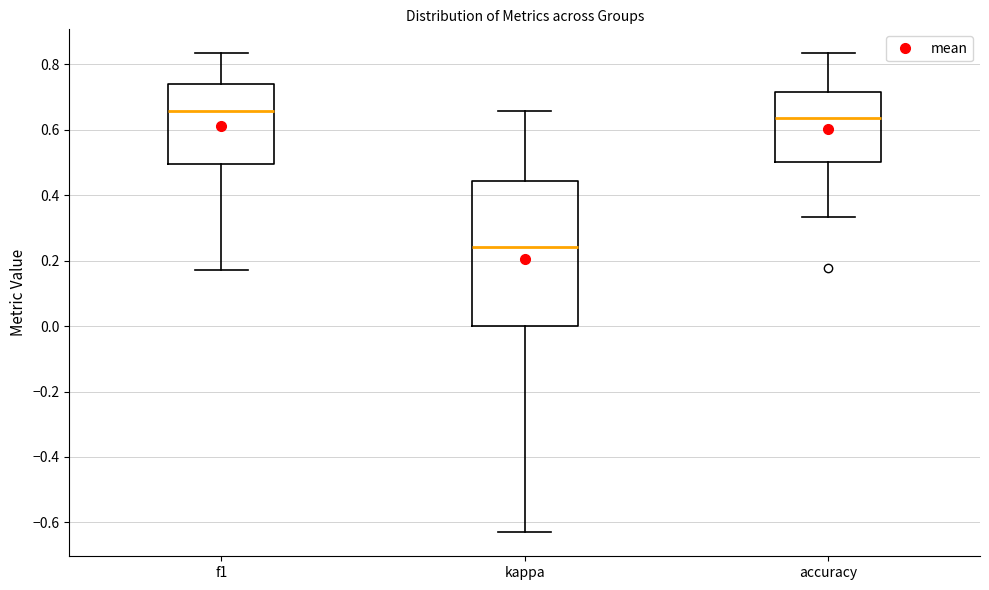

Which box is the tallest, from its lower edge to its upper edge?

kappa